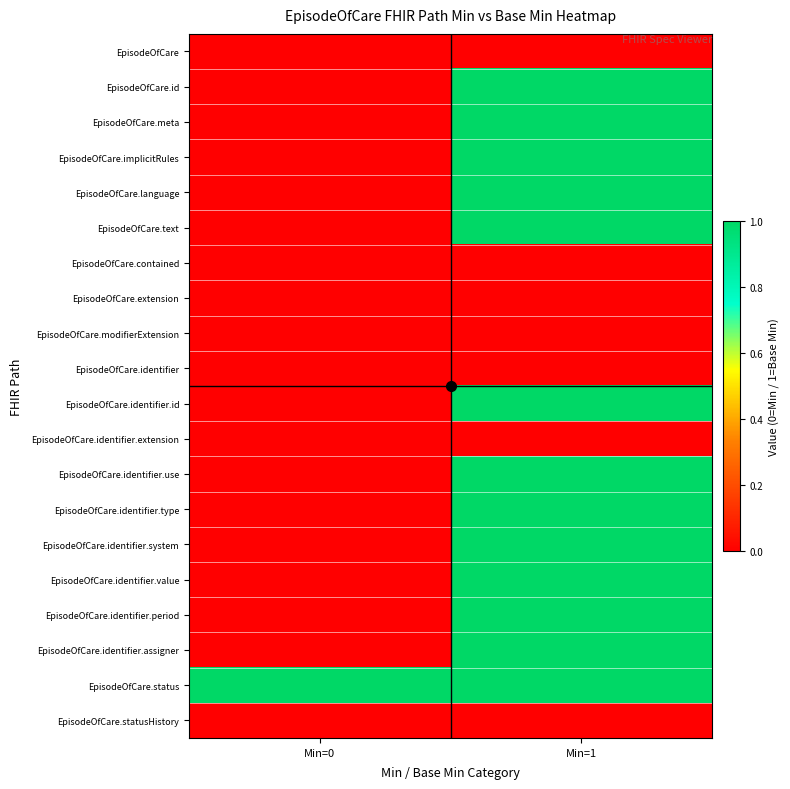

What is the difference between the highest and lowest values at Min=1?

1